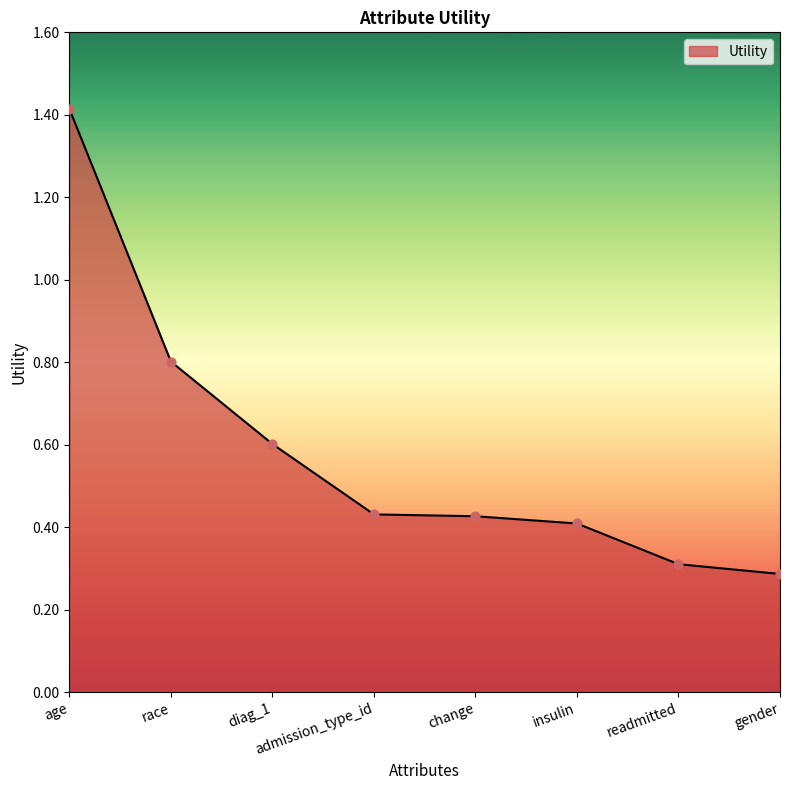

What is the change in value from age to gender?

-1.1